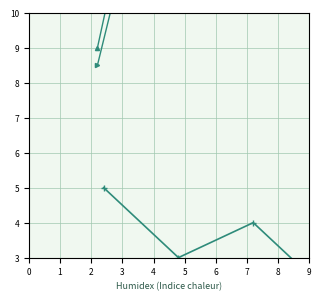

What is the greatest value displayed?

81.0